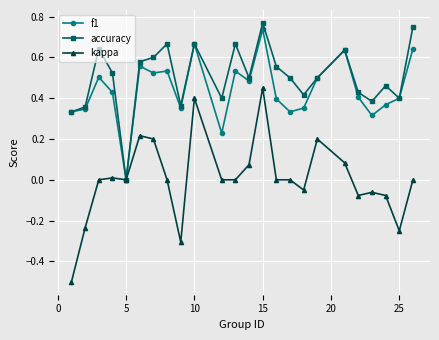

What is the minimum value shown in the chart?

-0.5